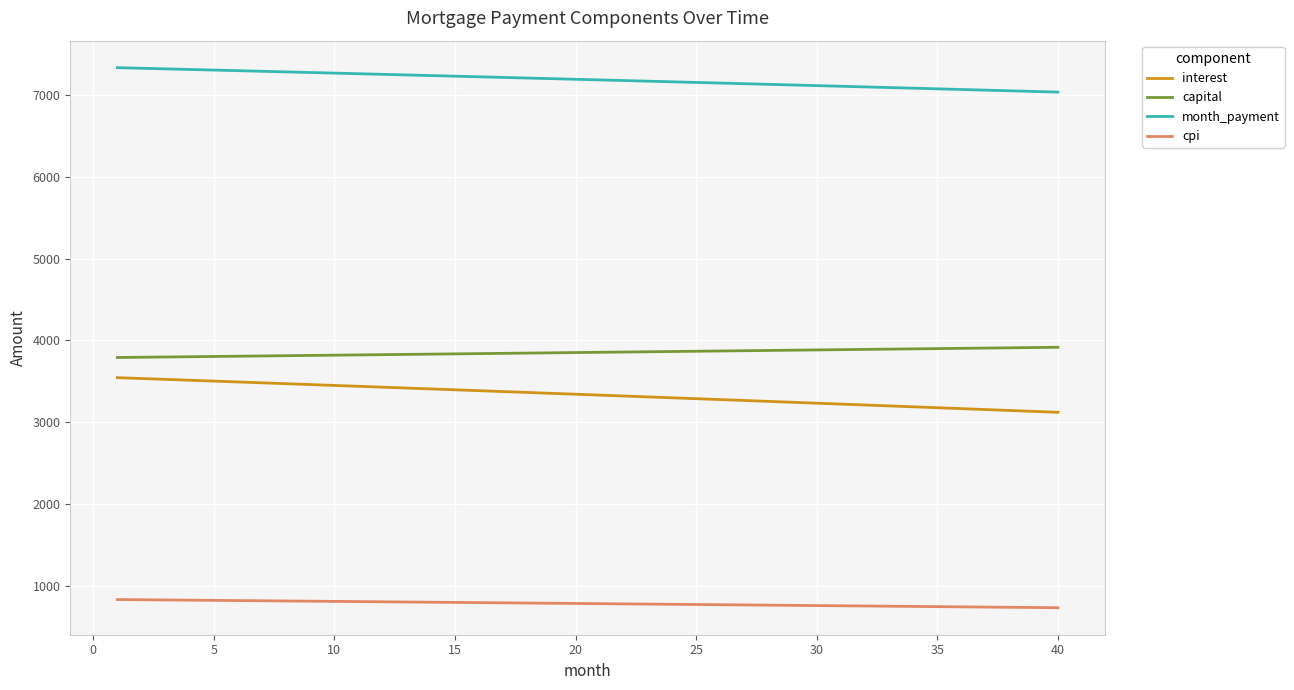

What are all the series names shown in the legend?

interest, capital, month_payment, cpi